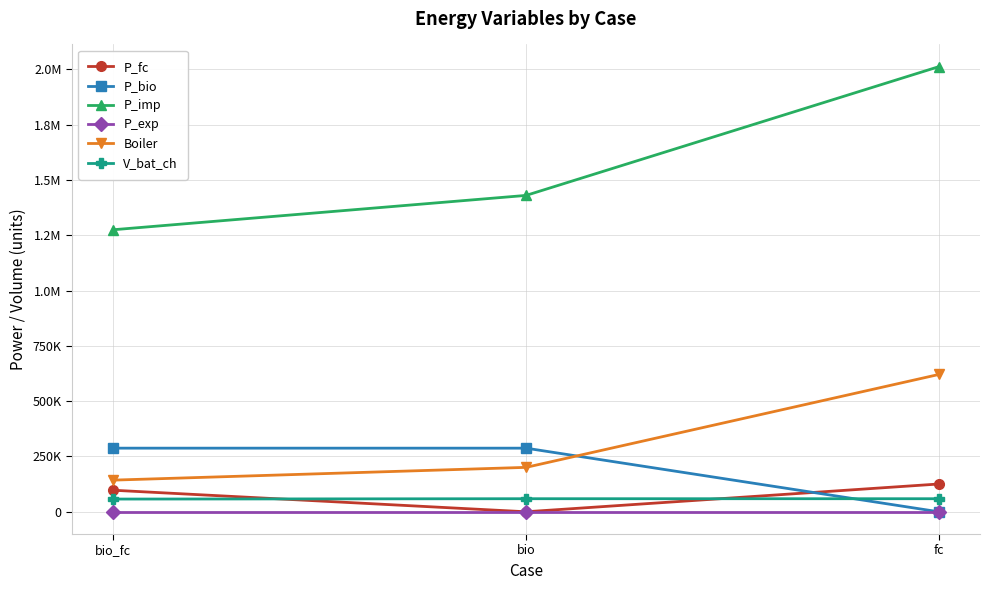

At which label does P_fc reach its minimum?

bio